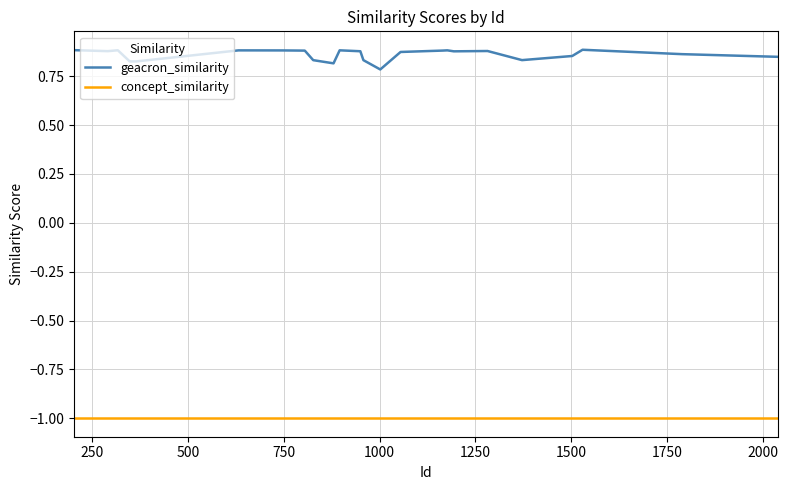

What is the maximum value for concept_similarity?

-1.0